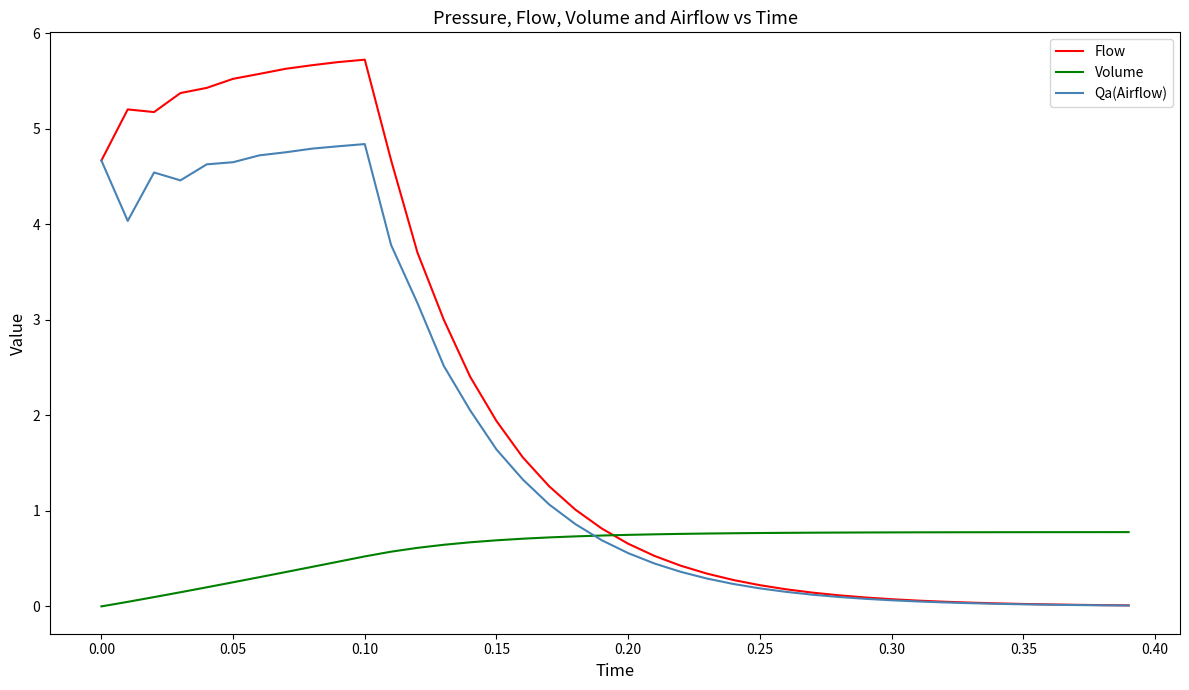

True or false: Flow and Volume intersect in this chart.

True